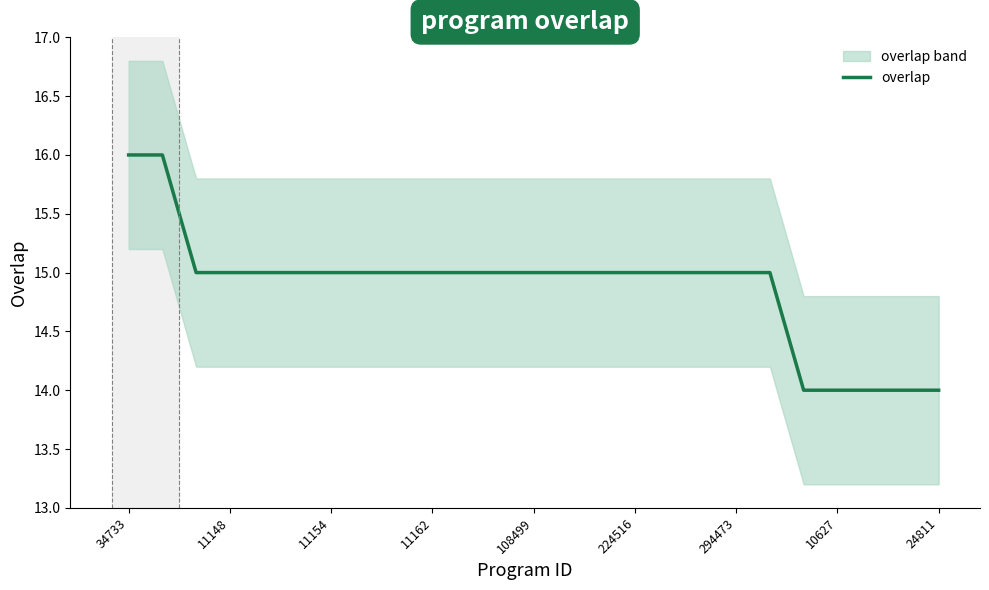

Is it true that overlap equals 15 at 224516?

True